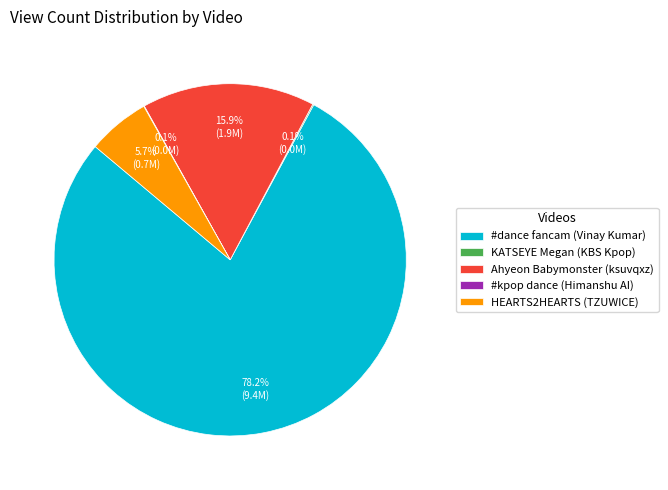

How much of the chart is everything except Ahyeon Babymonster (ksuvqxz)?

84.1%